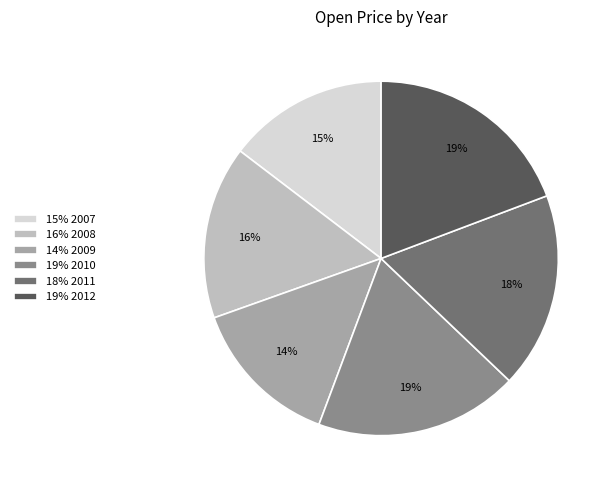

To the nearest percent, what percentage of the pie is 19% 2010?

19%